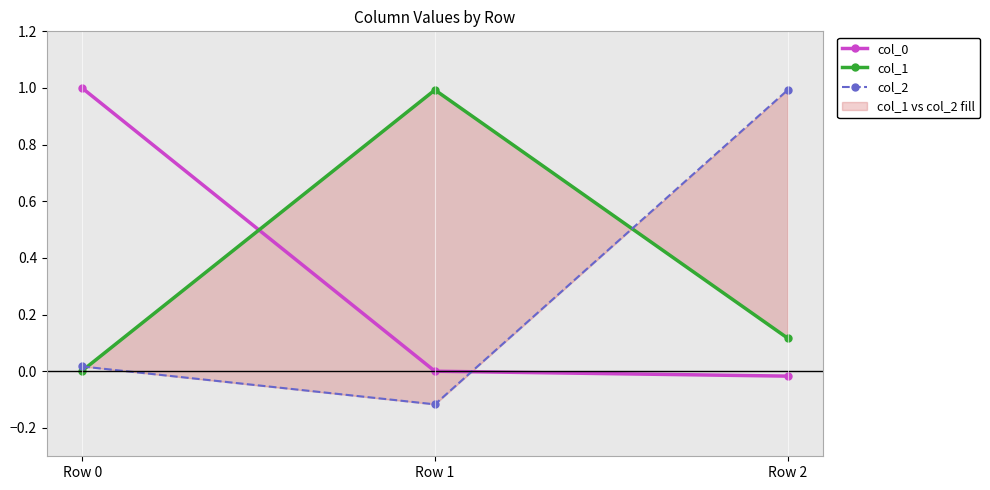

How many values in the col_0 series are below 0?

1